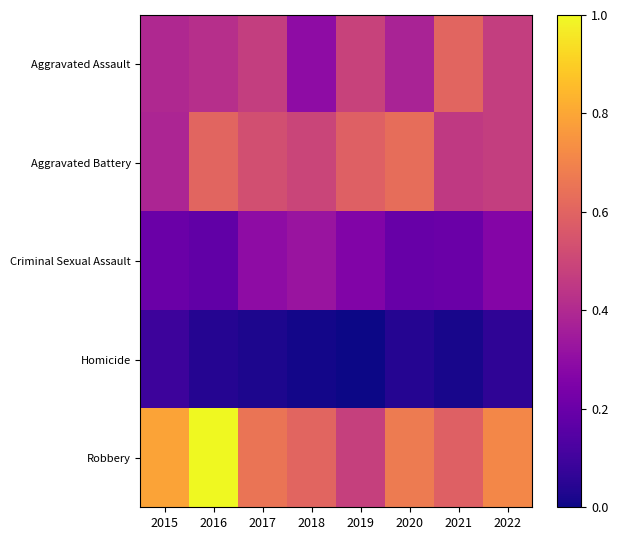

Reading left to right, list all the values displayed in this chart.

Aggravated Assault: 2015=0.4	2016=0.4	2017=0.5	2018=0.3	2019=0.5	2020=0.4	2021=0.6	2022=0.5
Aggravated Battery: 2015=0.4	2016=0.6	2017=0.5	2018=0.5	2019=0.6	2020=0.6	2021=0.5	2022=0.5
Criminal Sexual Assault: 2015=0.2	2016=0.2	2017=0.3	2018=0.3	2019=0.3	2020=0.2	2021=0.2	2022=0.3
Homicide: 2015=0.1	2016=0.0	2017=0.0	2018=0.0	2019=0.0	2020=0.0	2021=0.0	2022=0.1
Robbery: 2015=0.8	2016=1.0	2017=0.7	2018=0.6	2019=0.5	2020=0.7	2021=0.6	2022=0.7